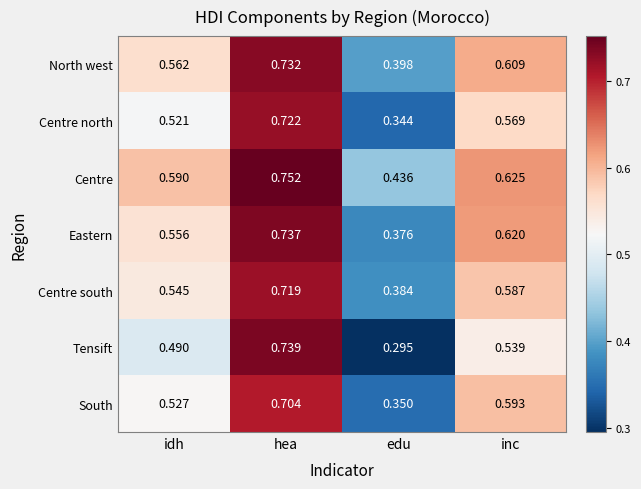

At inc, list the series in order from largest to smallest.

Centre, Eastern, North west, South, Centre south, Centre north, Tensift